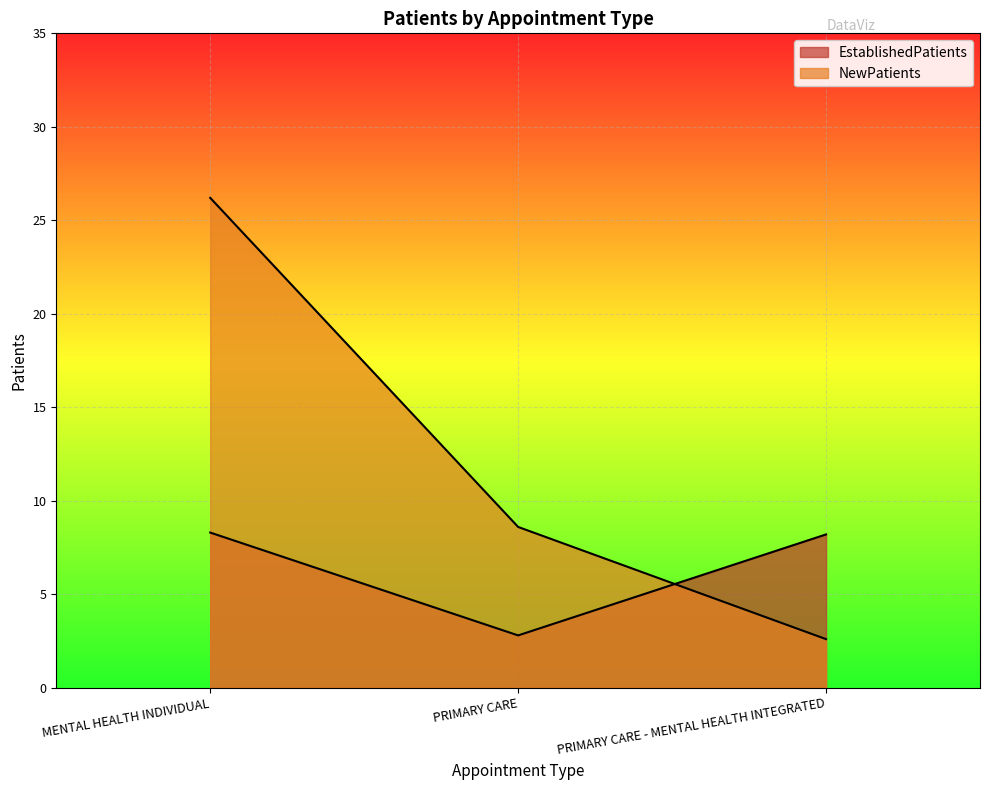

Reading right to left, extract all data points from this chart.

EstablishedPatients: 8.2	2.8	8.3
NewPatients: 2.6	8.6	26.2